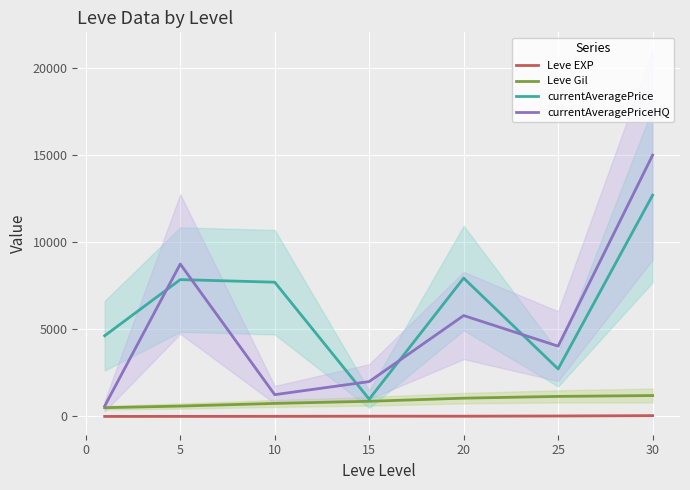

How many distinct data groups are displayed?

4